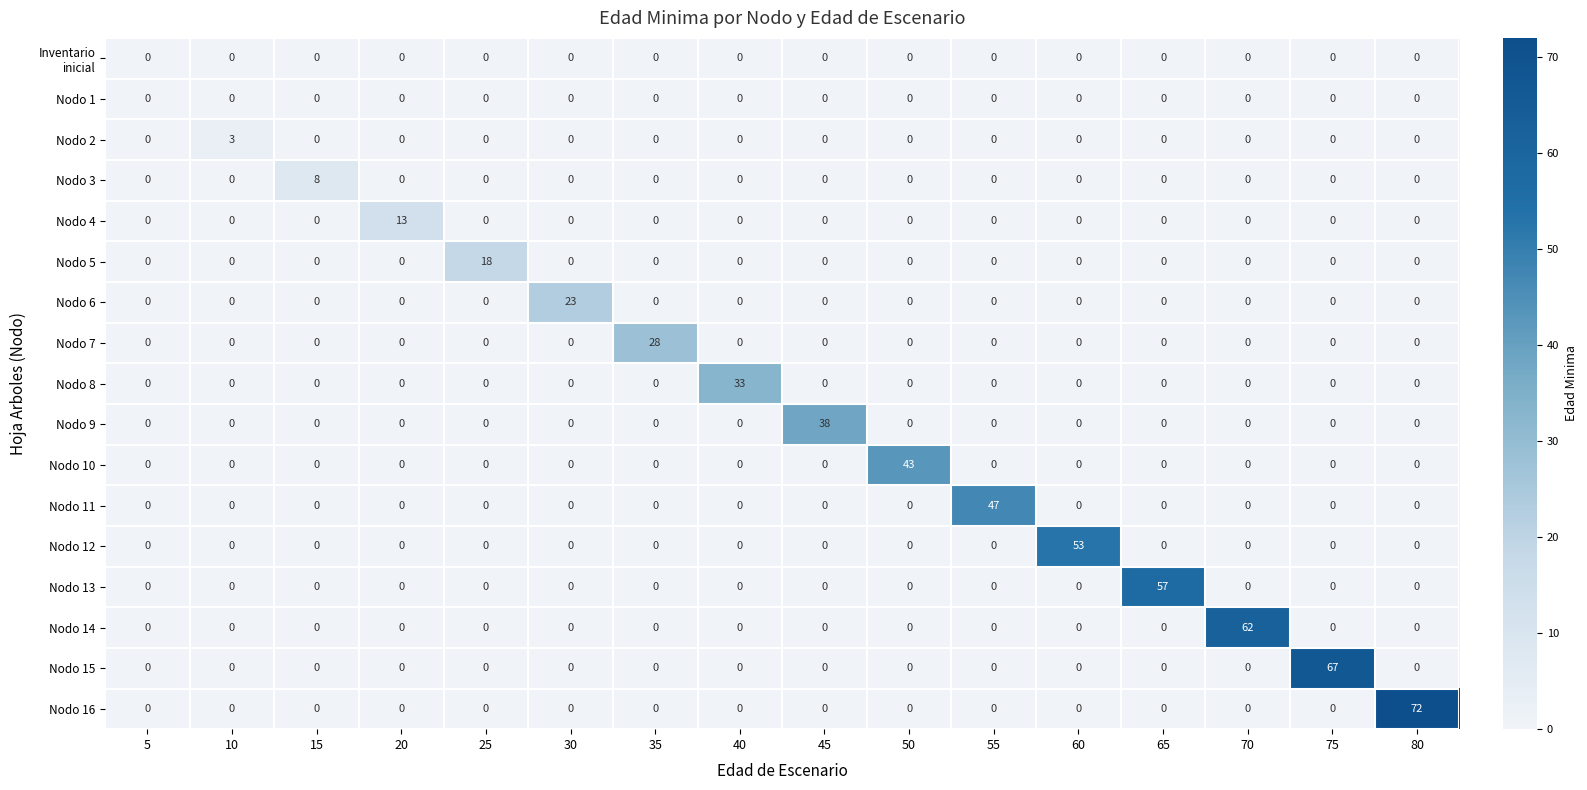

What is the average value of the Nodo 10 series?

3